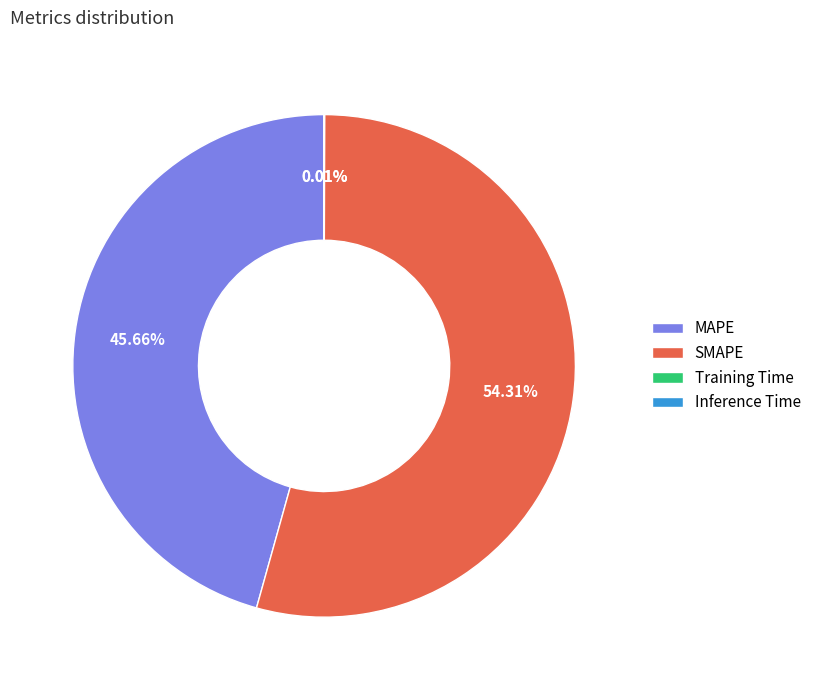

What percentage is NOT represented by MAPE?

54.3%